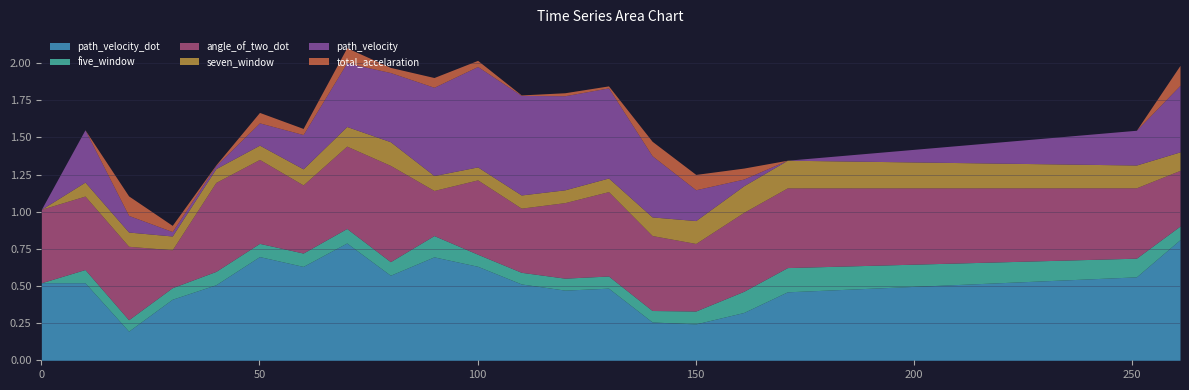

How many lines are shown in the chart?

6